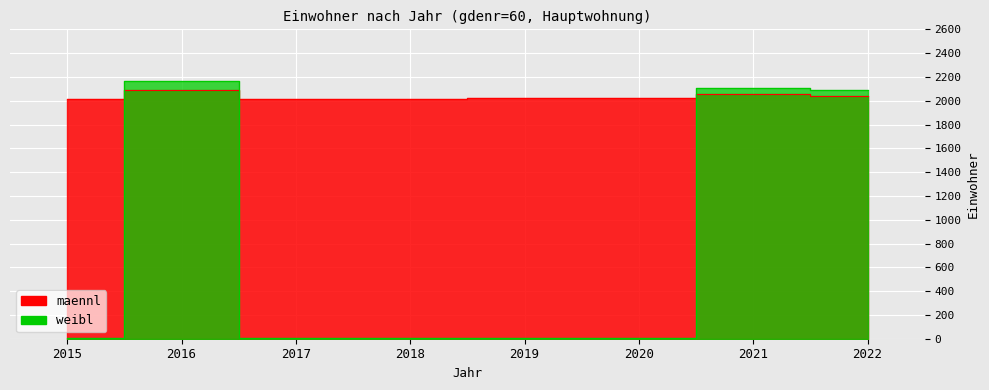

True or false: maennl and weibl cross at least once.

True